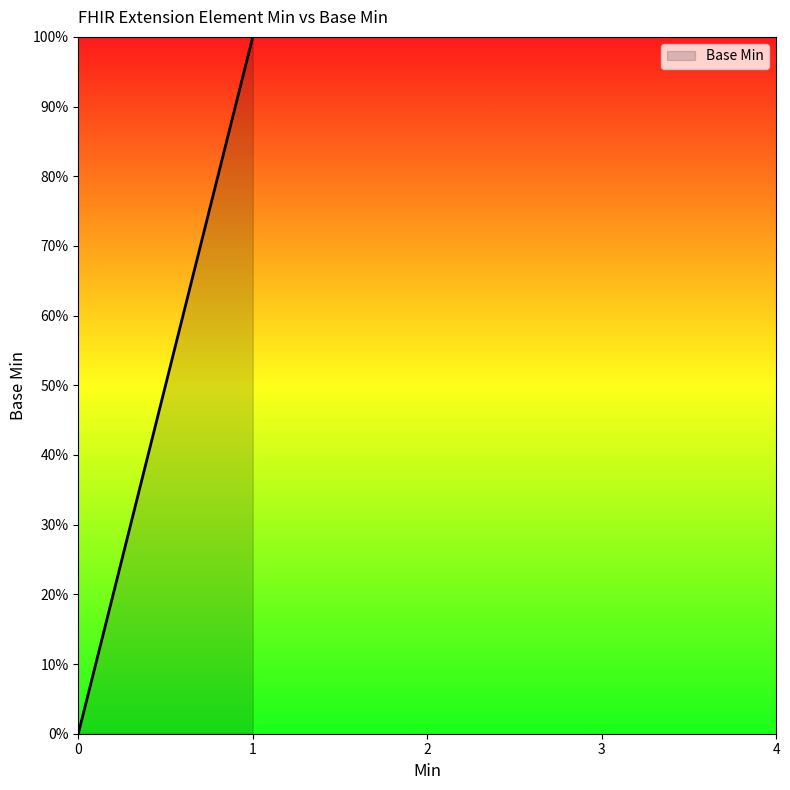

How many lines are shown in the chart?

1